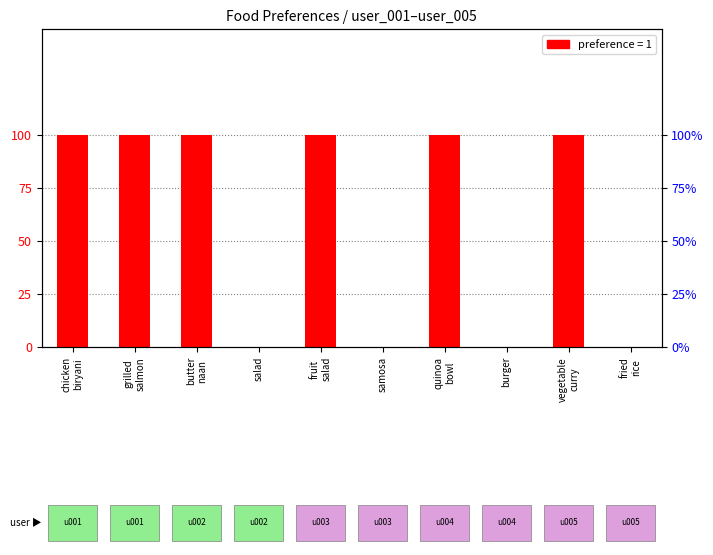

What is the difference between the maximum and second lowest values?

1